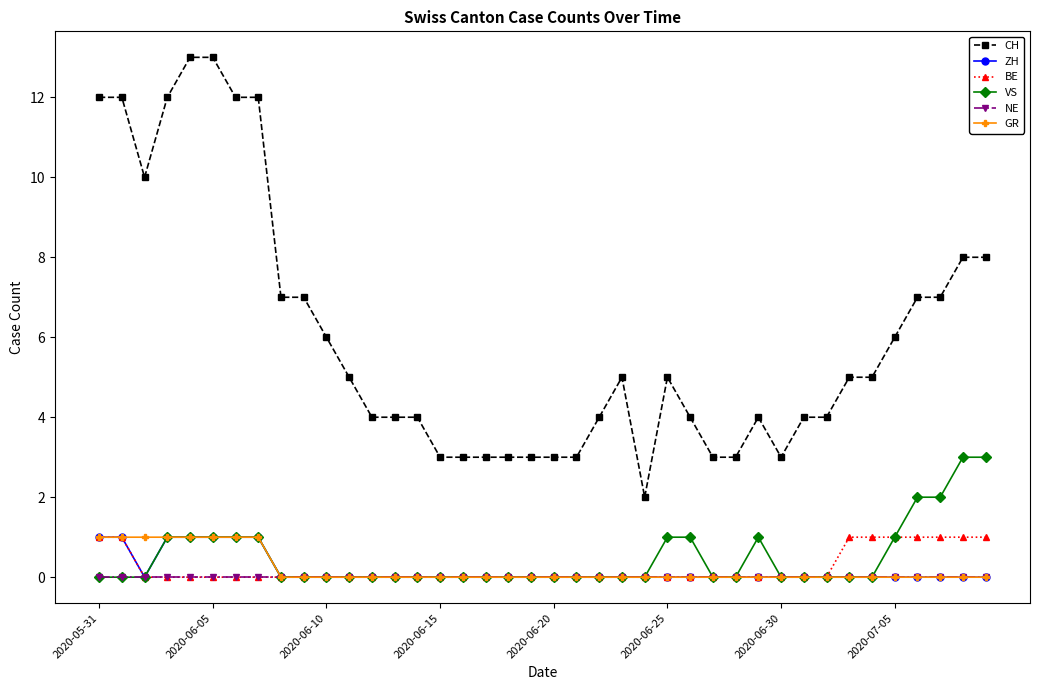

What is the greatest value displayed?

13